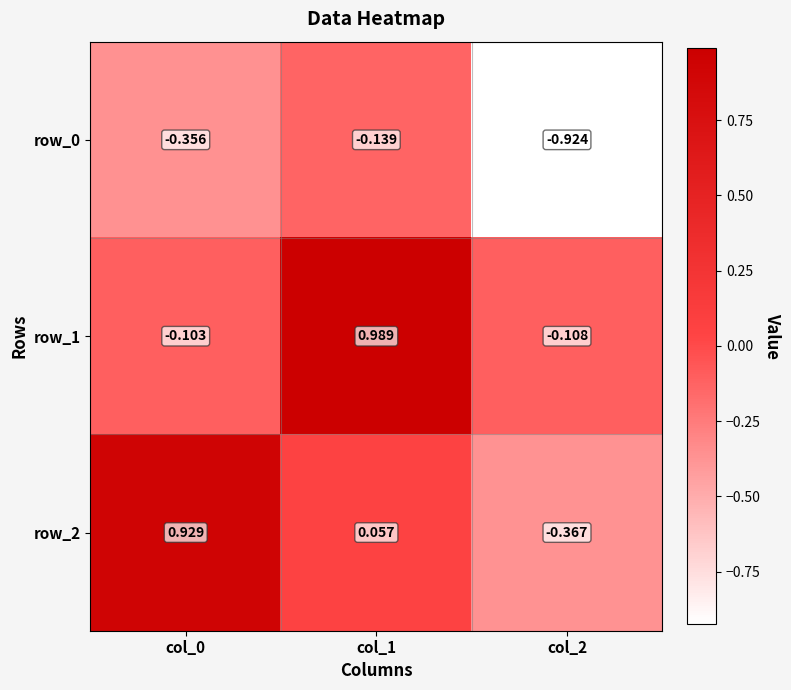

How many distinct data groups are displayed?

3